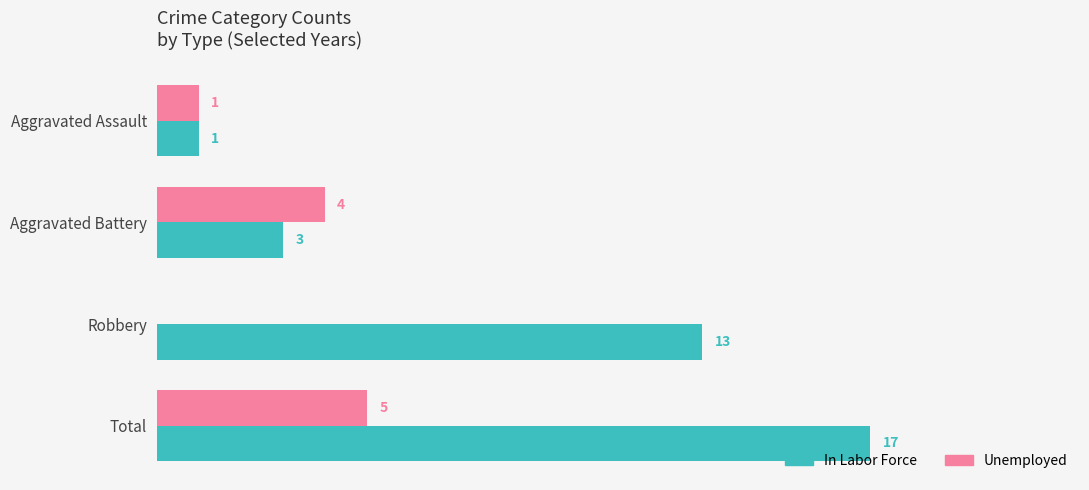

At which category is the sum across all series the highest?

Total